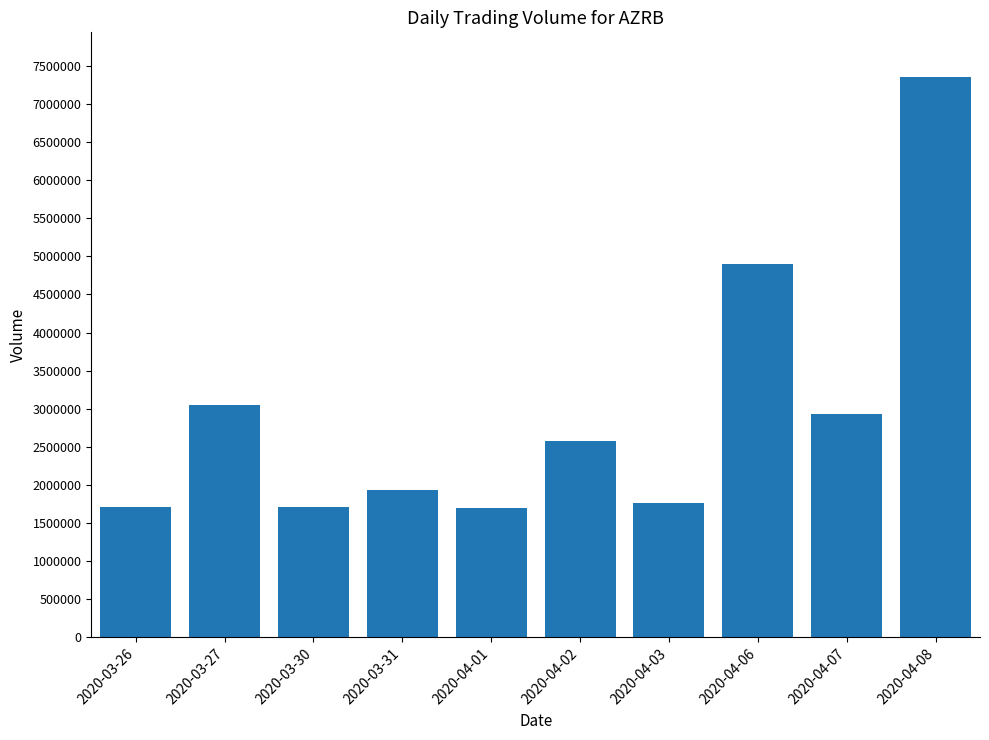

What is the difference between the maximum and minimum values?

5659200